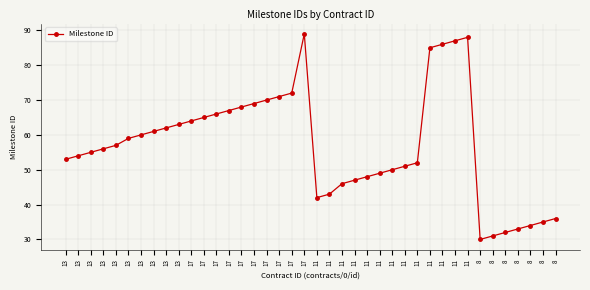

The value at 8 is 18. True or false?

False